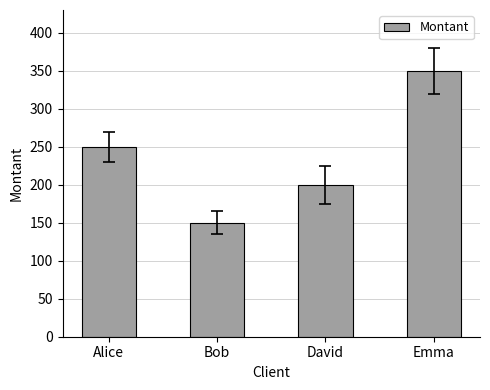

Does the chart contain any negative values?

No